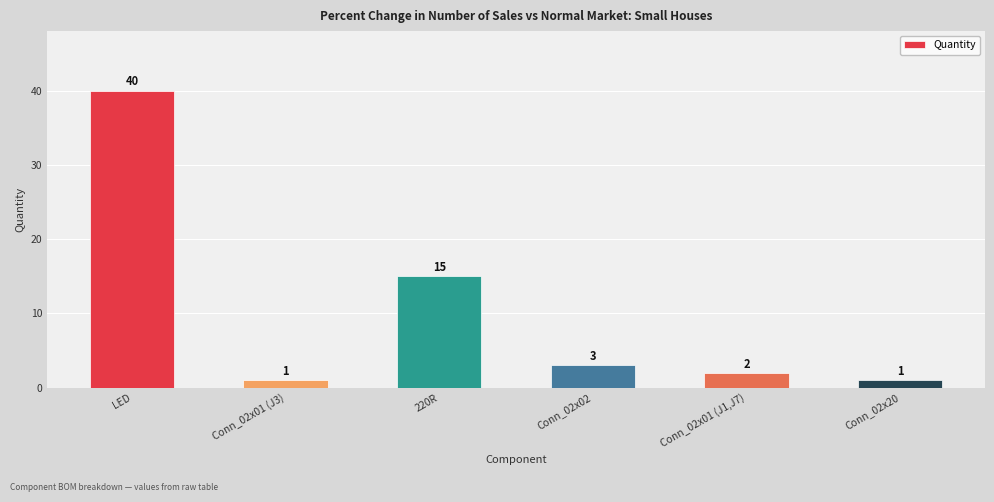

How many values are below 3?

3